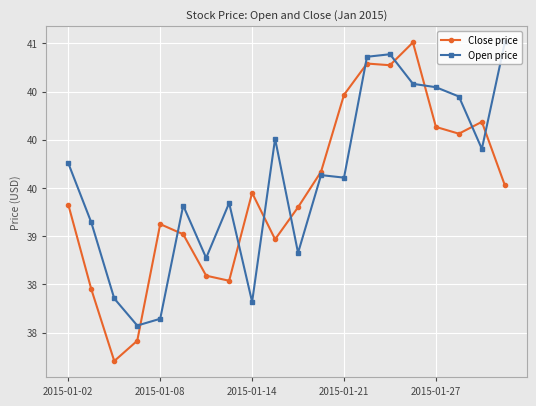

Does the chart have visible grid lines?

Yes